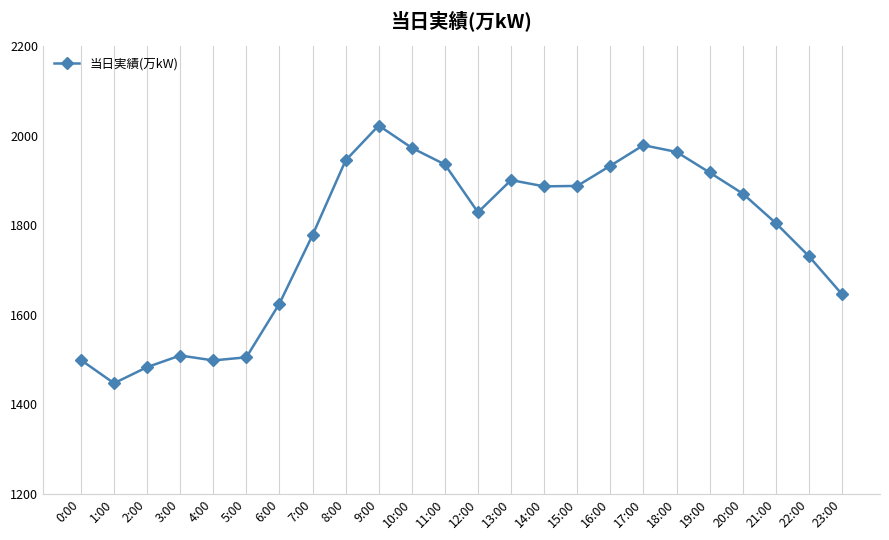

Does the chart display data point markers on the line(s)?

Yes